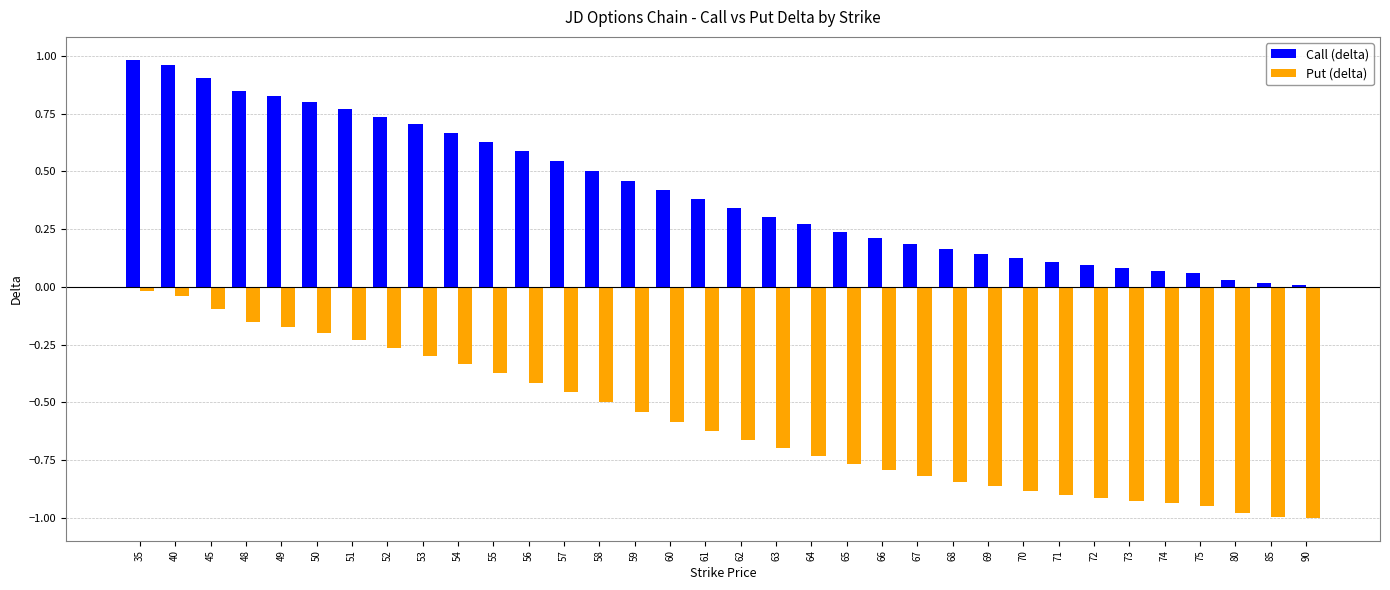

What is the sum of all Put (delta) values?

-20.0